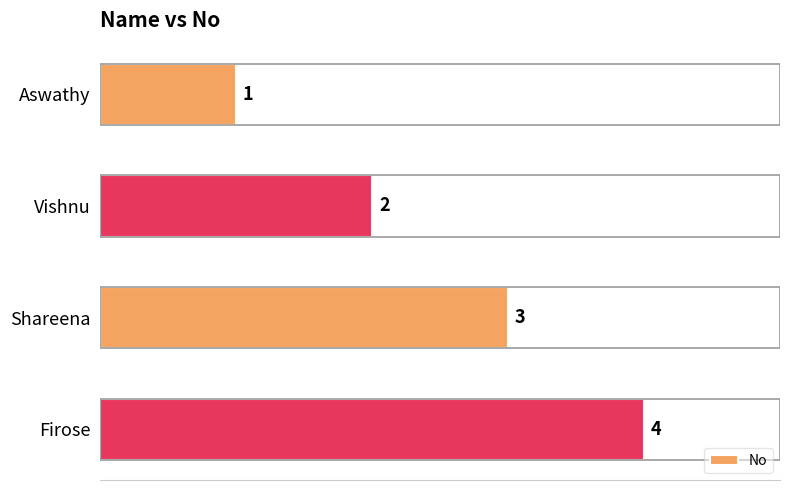

Count the number of data series in this chart.

1